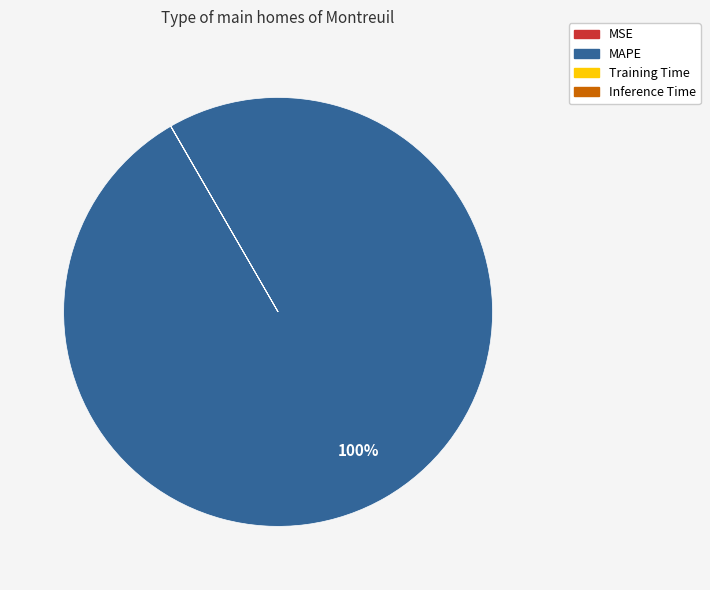

Is there any slice that represents more than half of the pie?

Yes